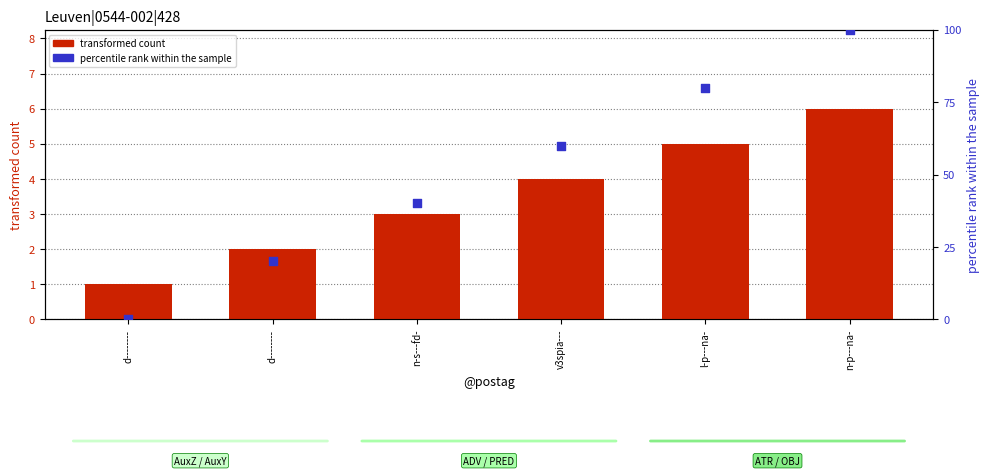

Which series reaches the maximum Y coordinate?

percentile rank within the sample